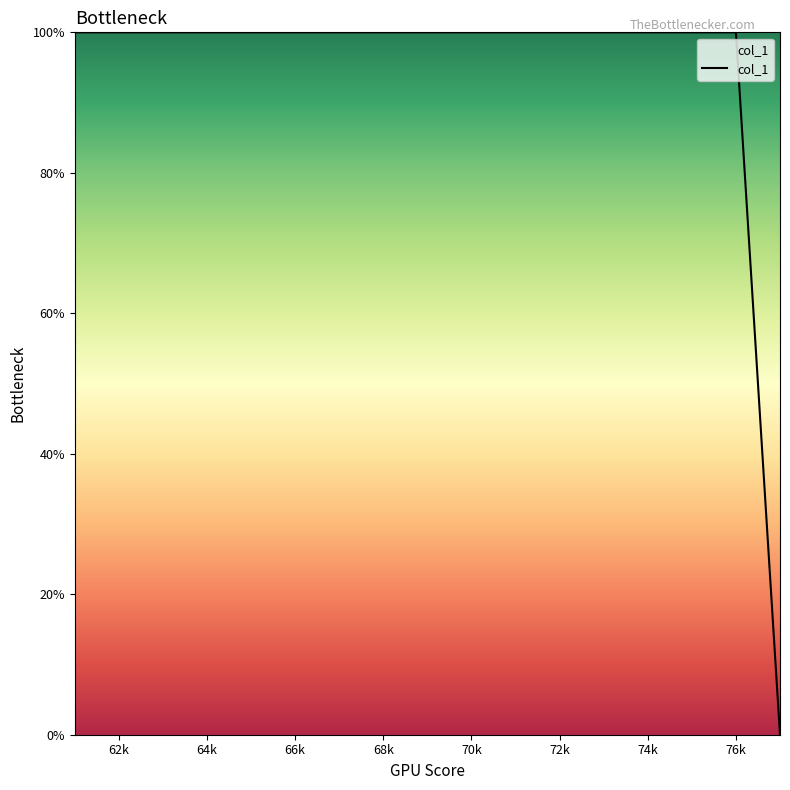

What is the difference between the maximum and minimum values?

100